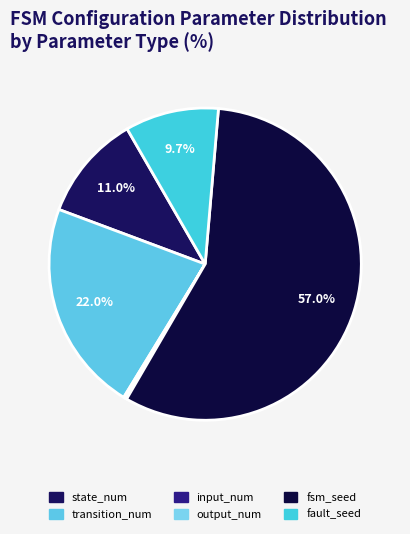

Is the sum of fault_seed and state_num greater than half?

No